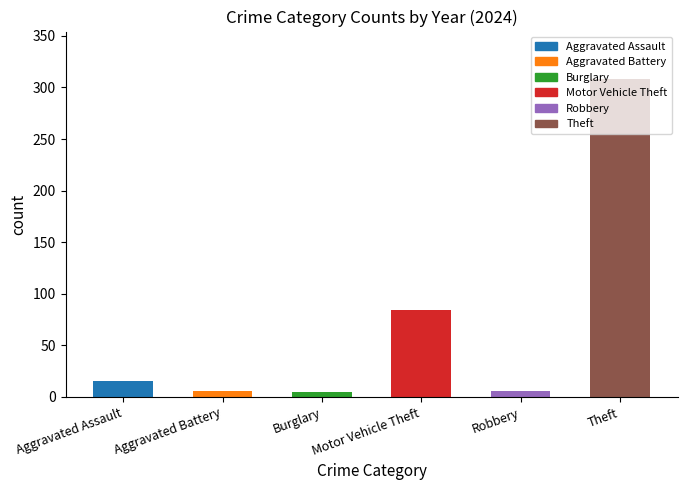

Count the number of categories in the chart.

6